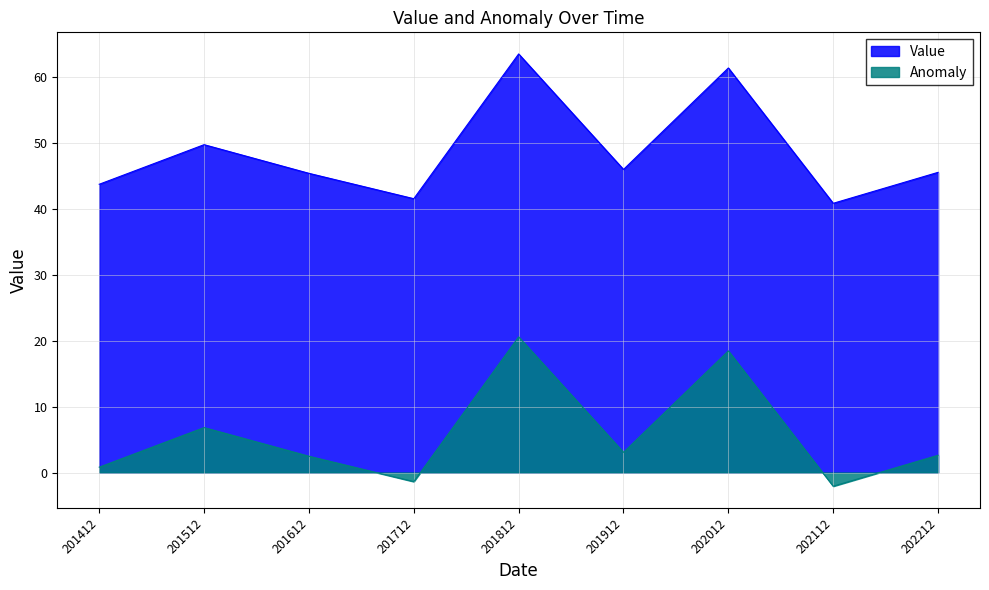

True or false: Anomaly and Value cross at least once.

False